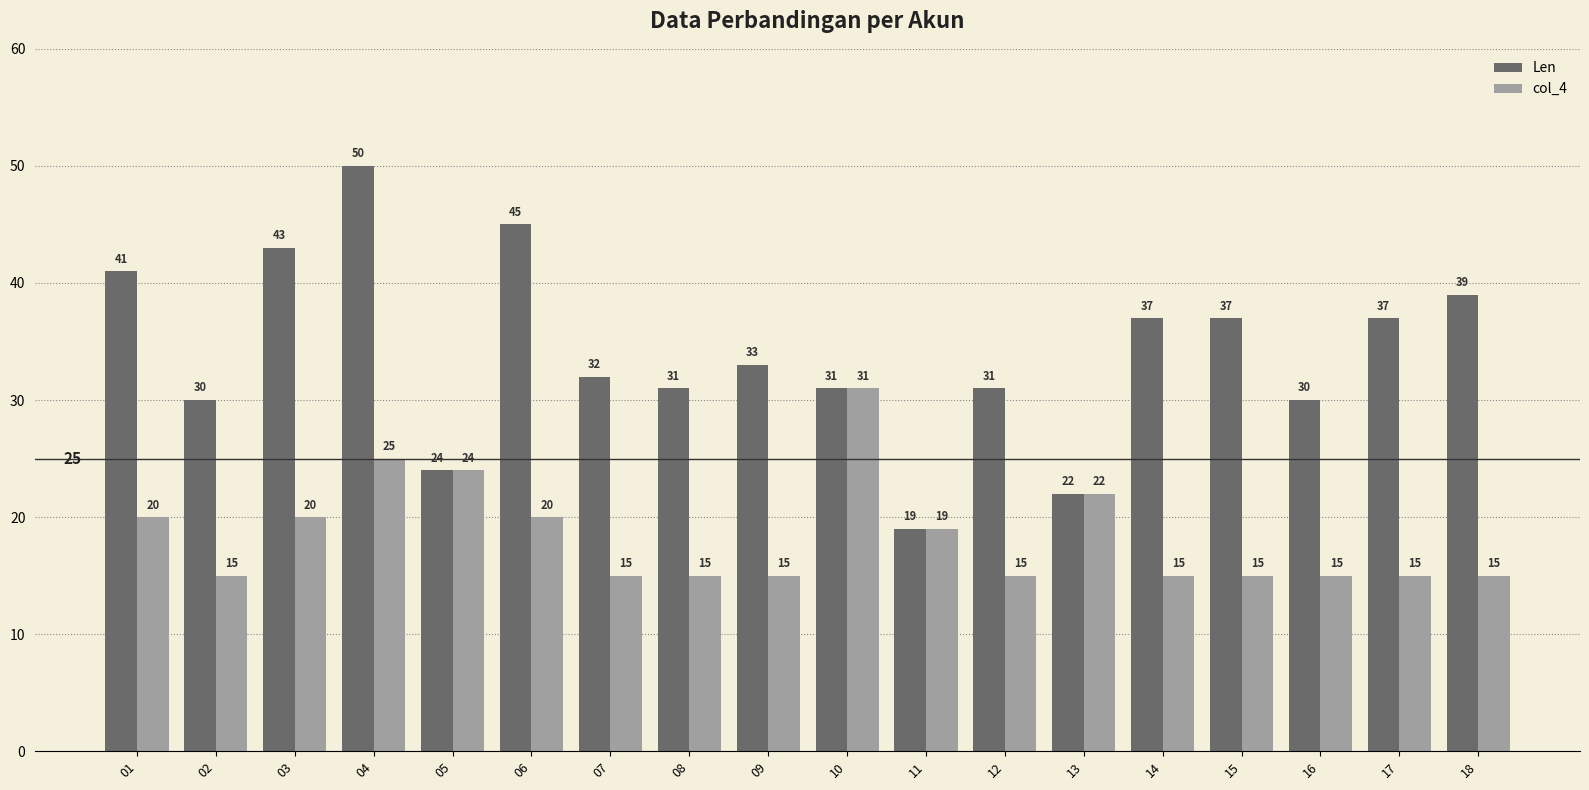

What is the difference between the maximum and minimum values in the Len series?

31